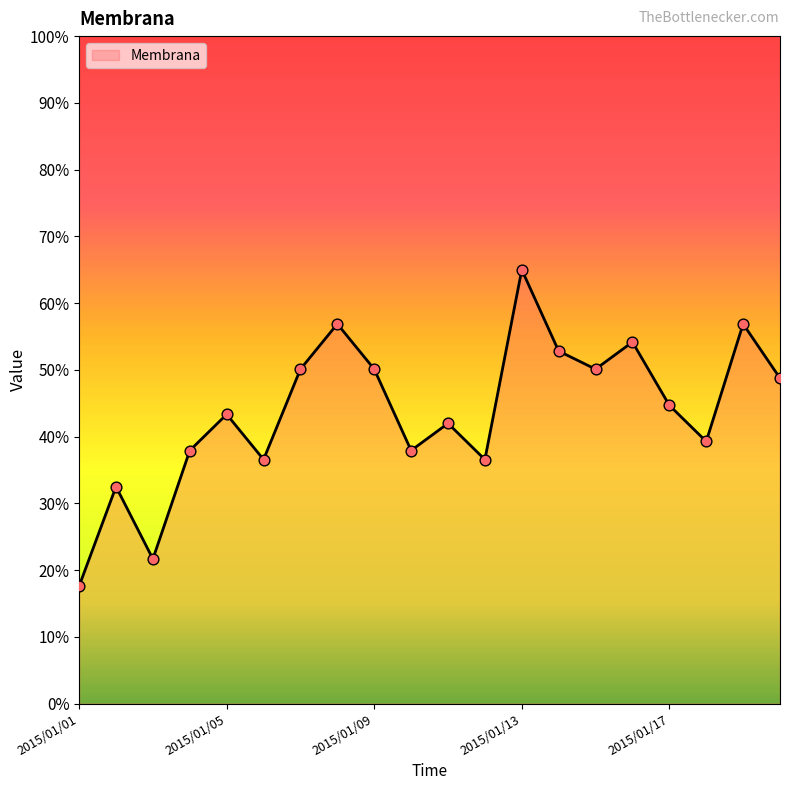

What is the smallest value displayed?

17.6